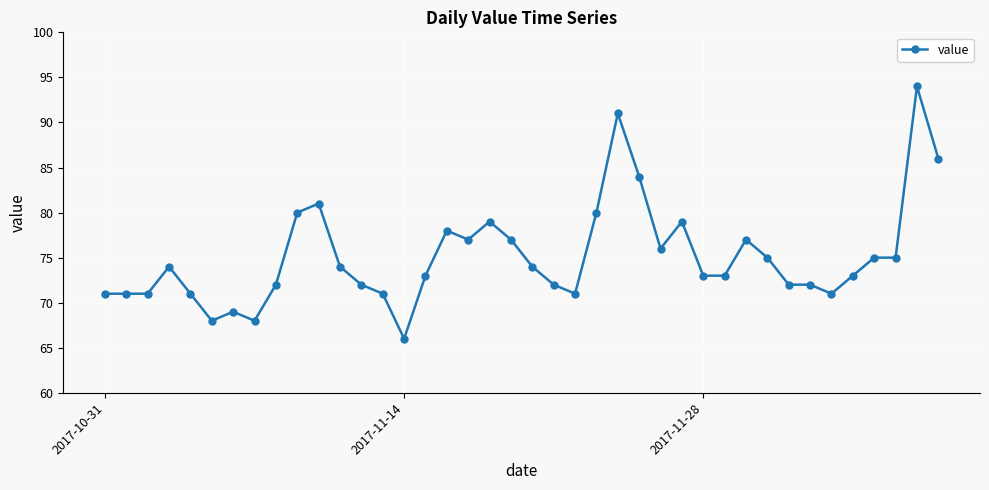

What is the value of the 24th point from the left?

80